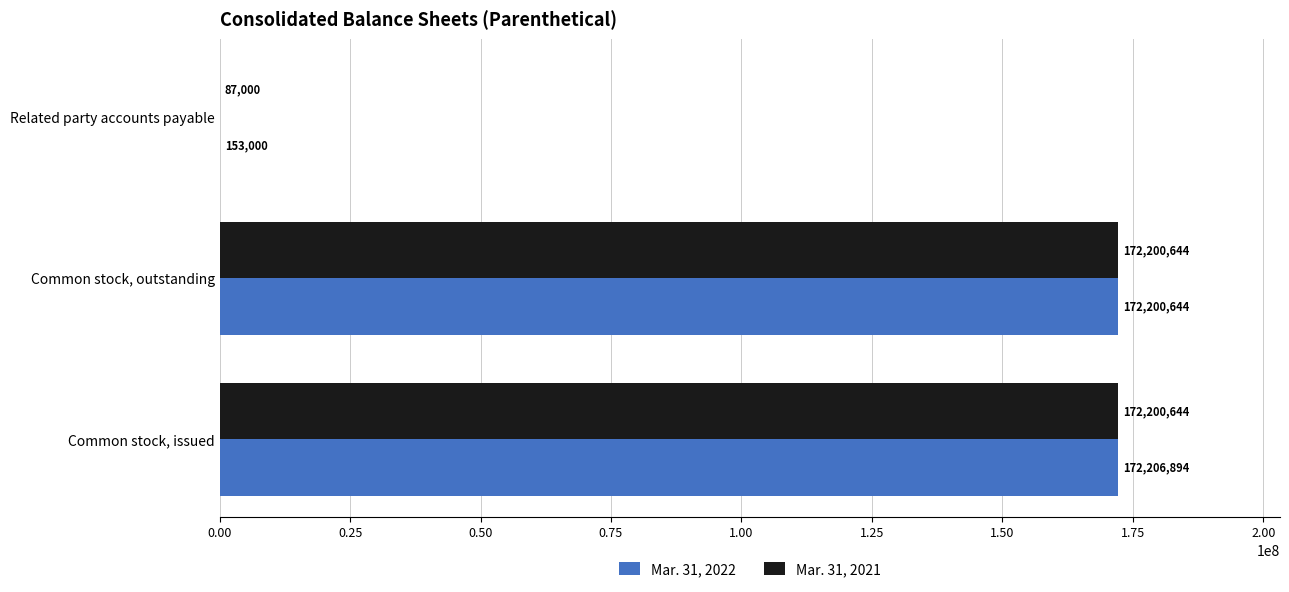

Which label corresponds to the largest value in the chart?

Common stock, issued